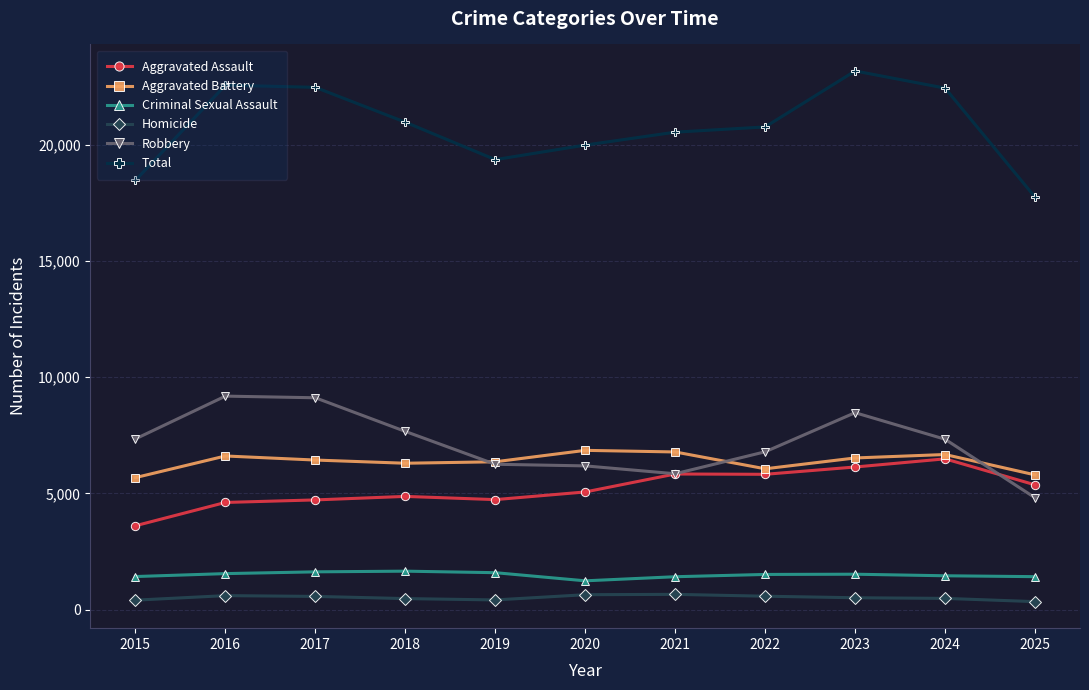

What is the total value across all series at 2020?

39952